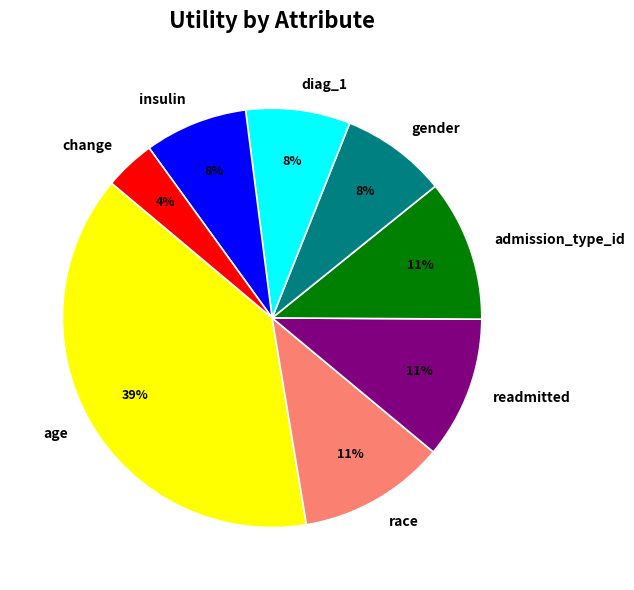

How many slices are in this pie chart?

8